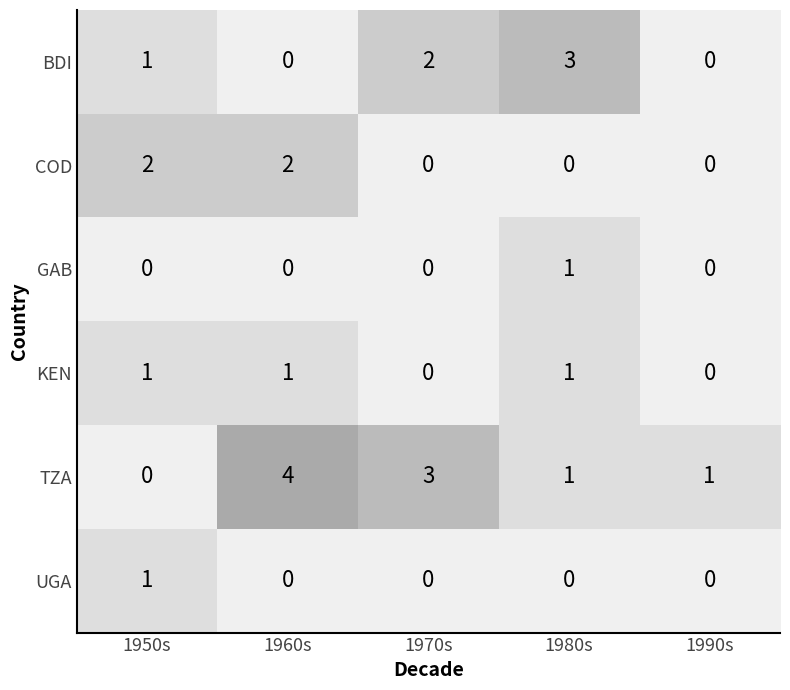

Which category has the lowest value in the TZA series?

1950s